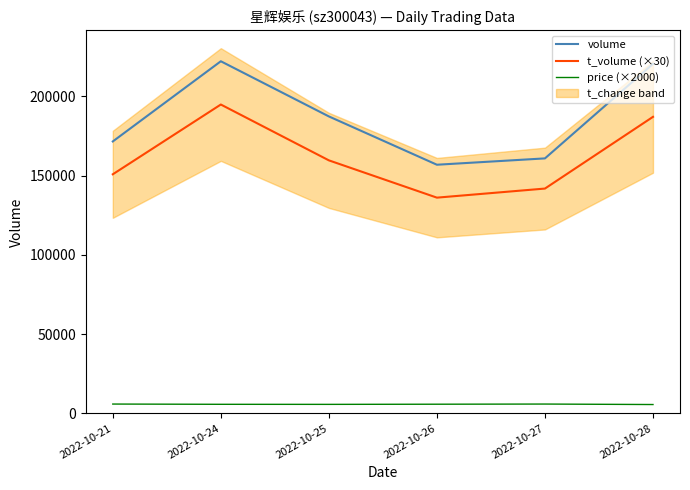

How many interior local peaks does the price (×2000) series have?

1